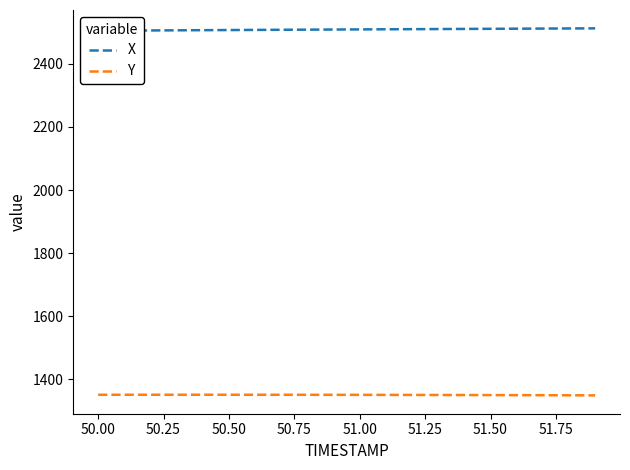

What is the maximum value for Y?

1350.5